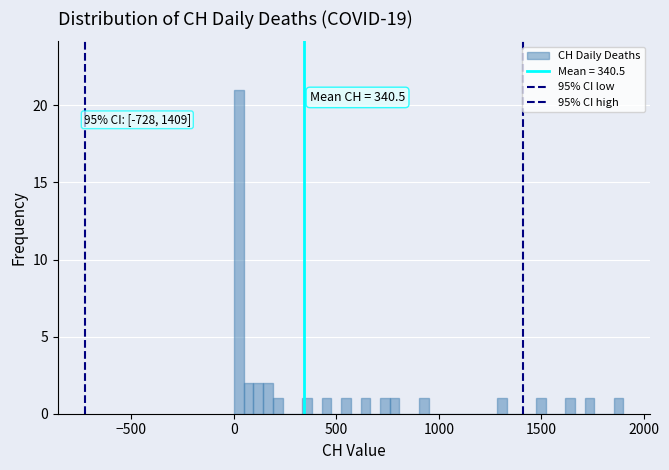

Read against the x-axis, roughly where is the centre of the tallest bar?

0